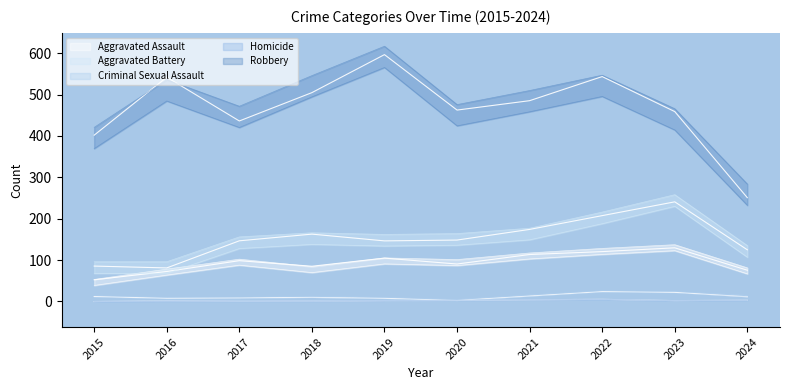

List the series in order of their peak value, lowest first.

Homicide, Criminal Sexual Assault, Aggravated Assault, Aggravated Battery, Robbery